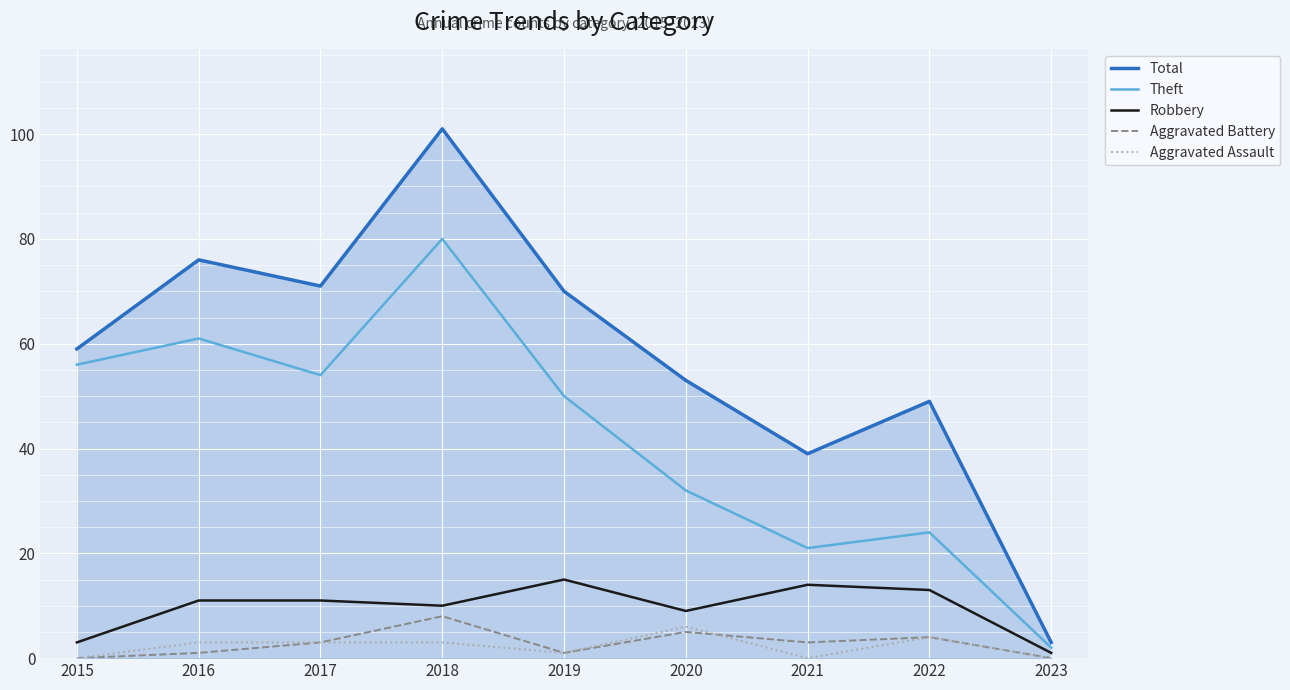

Is it true that Robbery equals 14 at 2021?

True